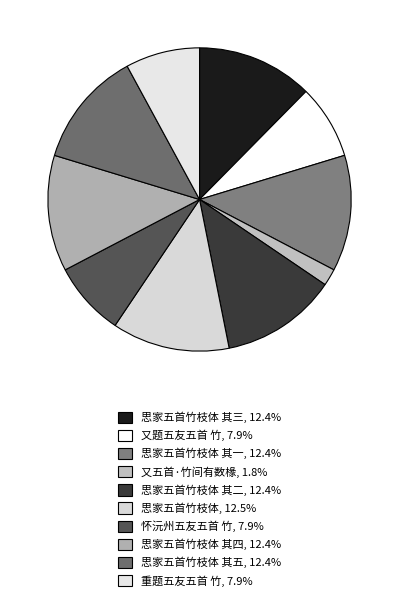

Which slice is the largest?

思家五首竹枝体